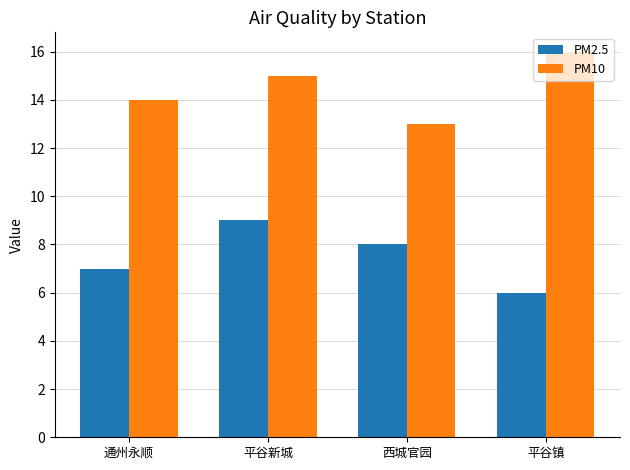

Which category has the highest value in the PM2.5 series?

平谷新城